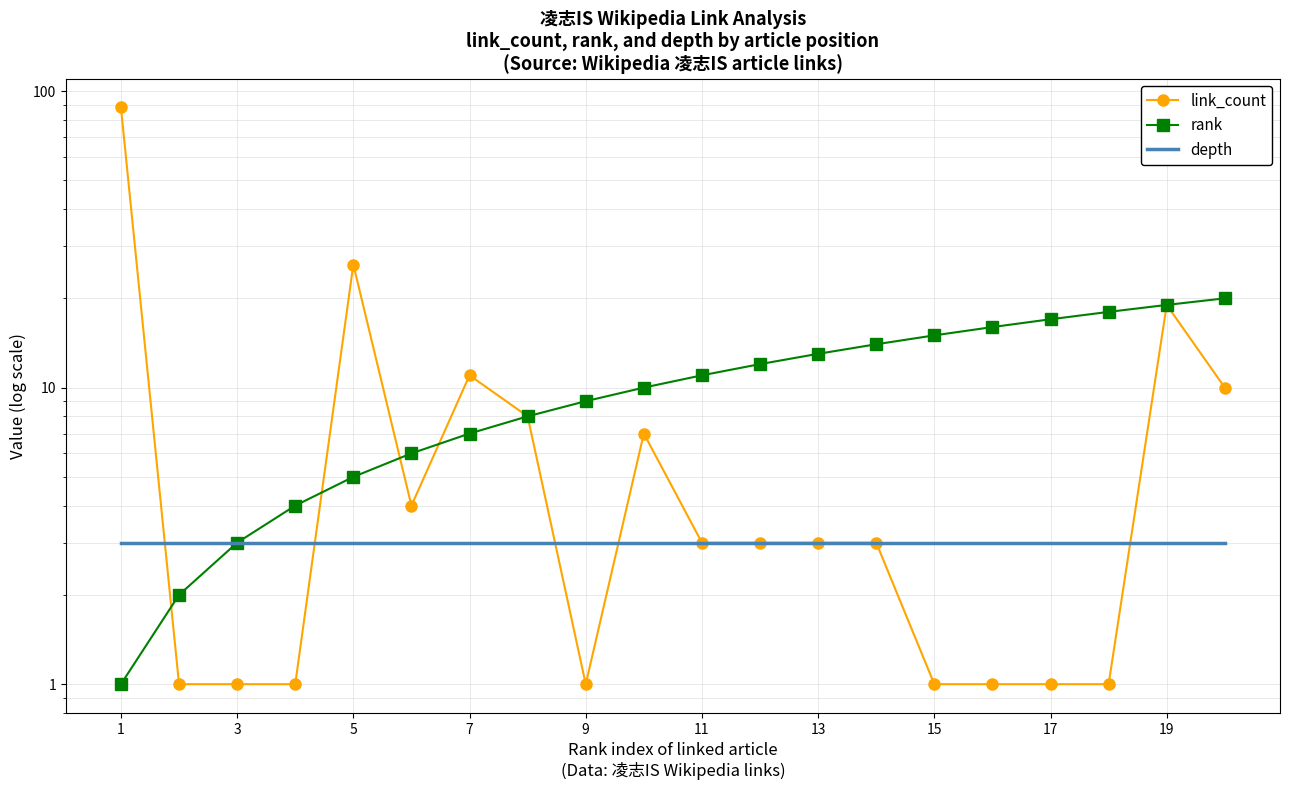

What is the smallest value displayed?

1